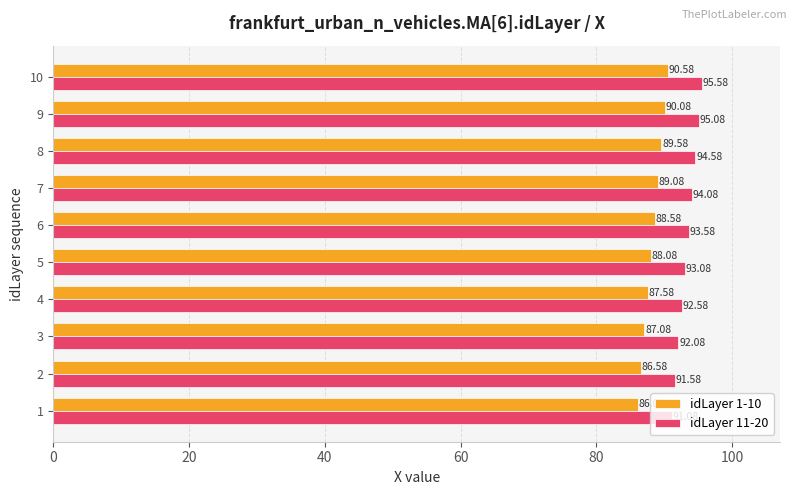

What are all the series names shown in the legend?

idLayer 1-10, idLayer 11-20